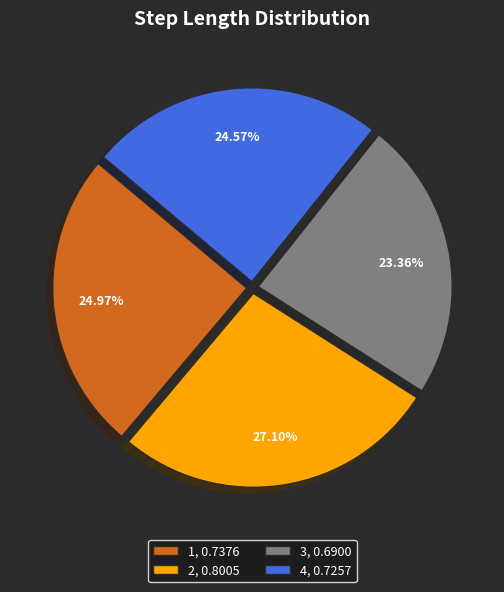

The 2 slice represents 41% of the pie. True or false?

False